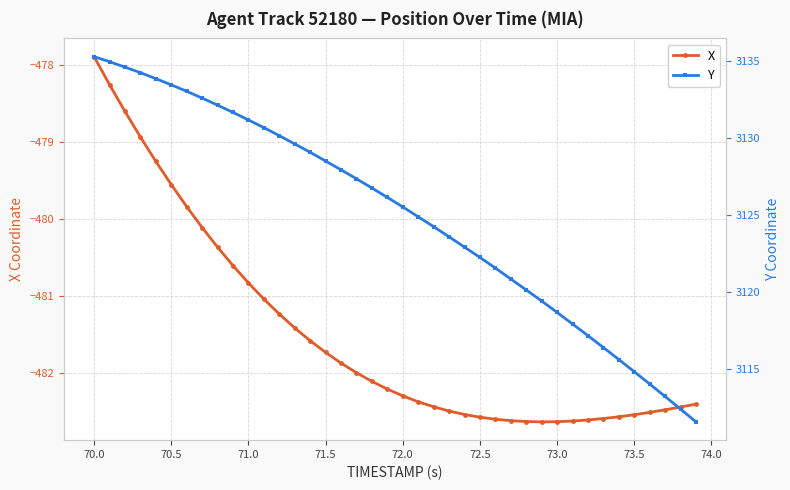

True or false: X and Y cross at least once.

False